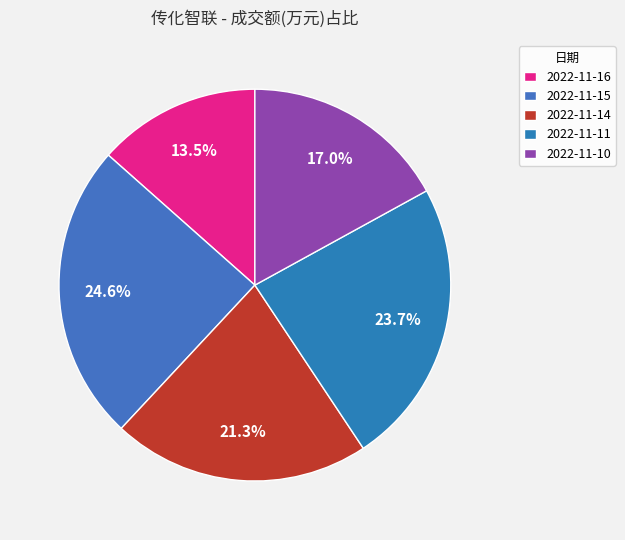

What portion of the pie excludes 2022-11-15?

75.4%